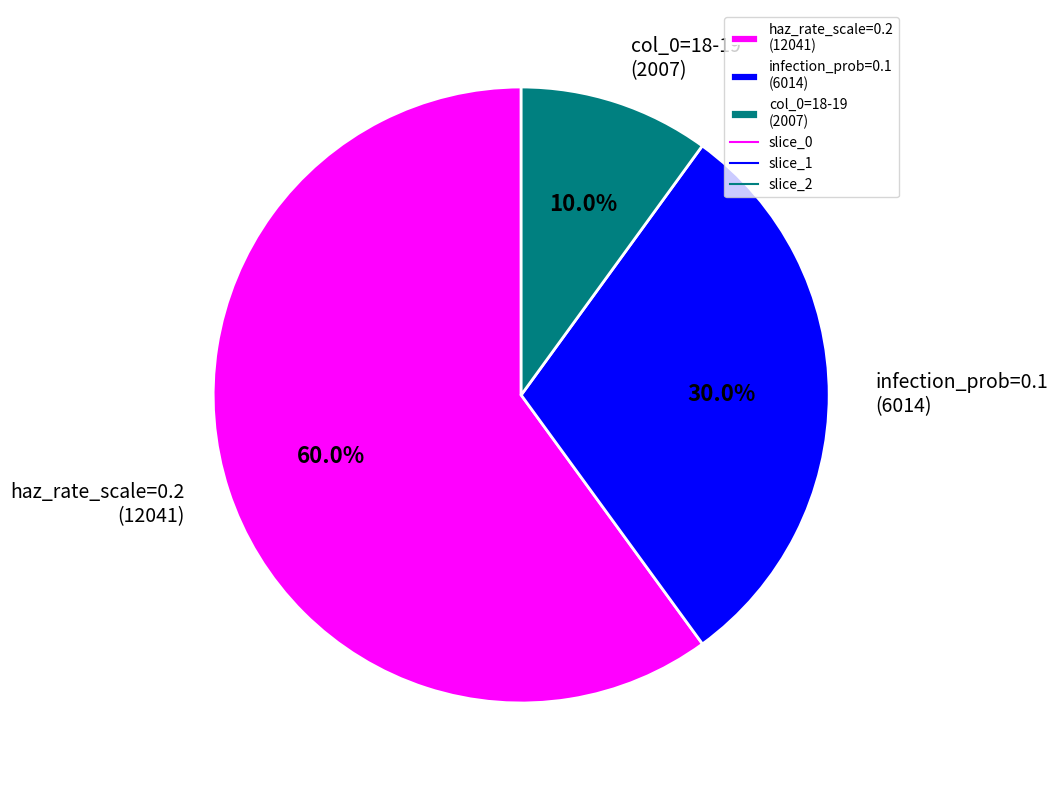

Rank the categories by value from lowest to highest.

col_0=18-19 (2007), infection_prob=0.1 (6014), haz_rate_scale=0.2 (12041)